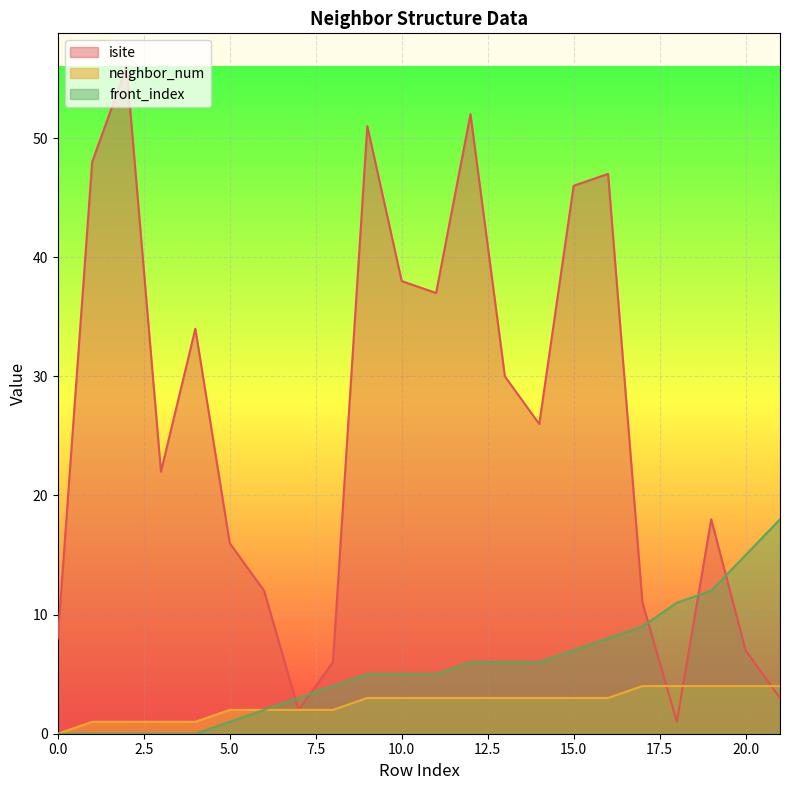

Where do isite and front_index first cross each other?

6 and 7